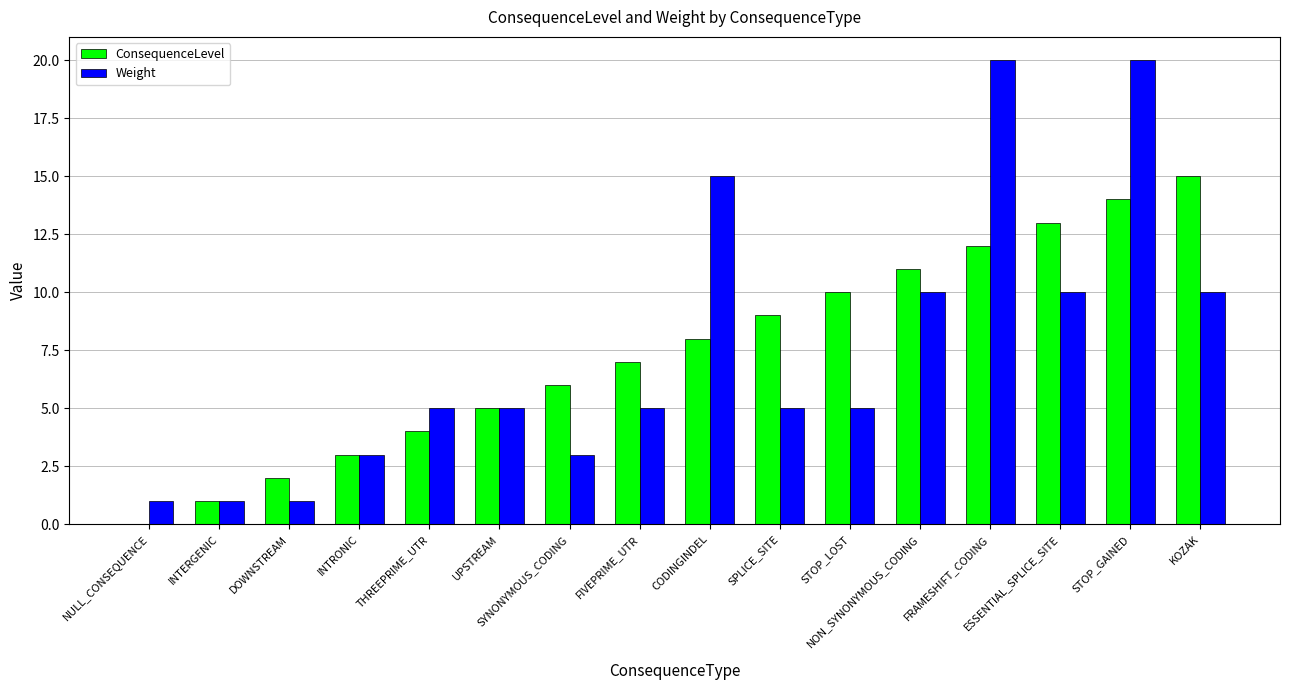

What is the highest value of the Weight series?

20